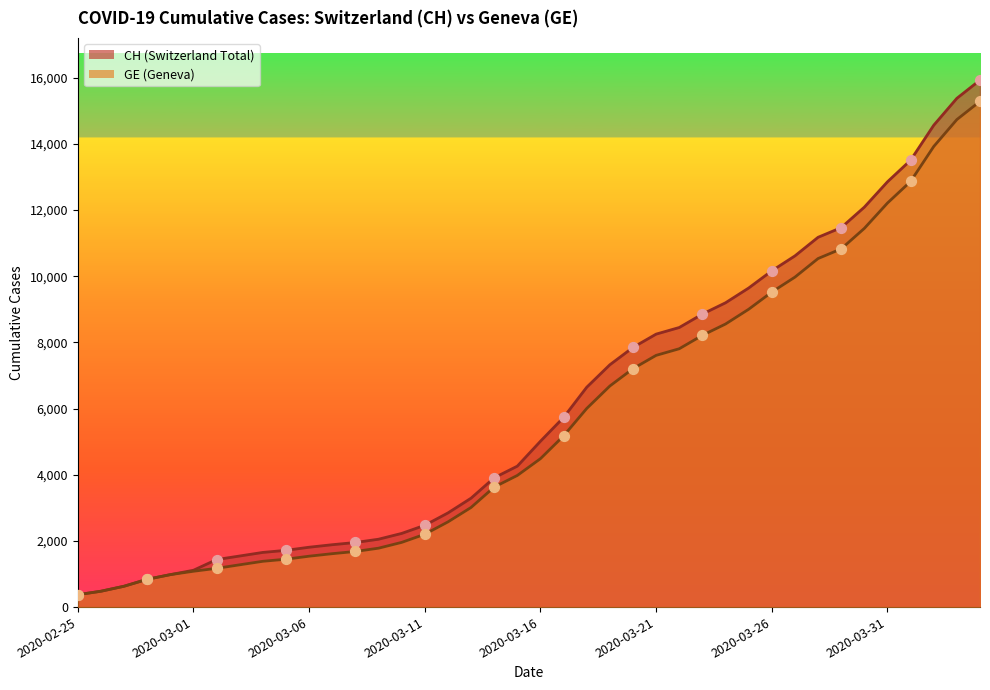

Which series reaches the minimum Y coordinate?

CH